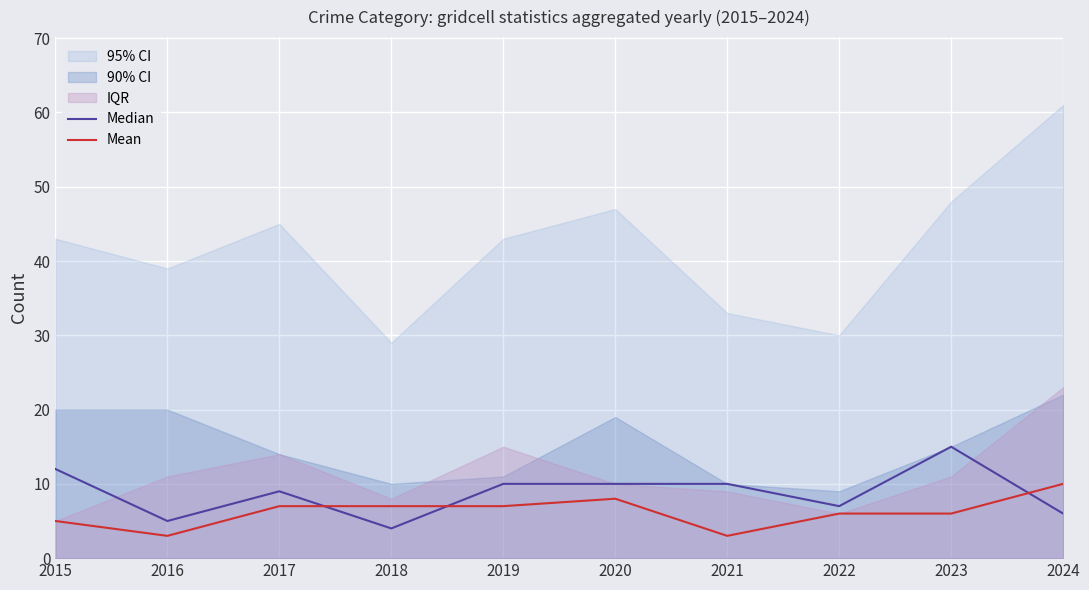

How many values in the Mean series exceed 7?

2